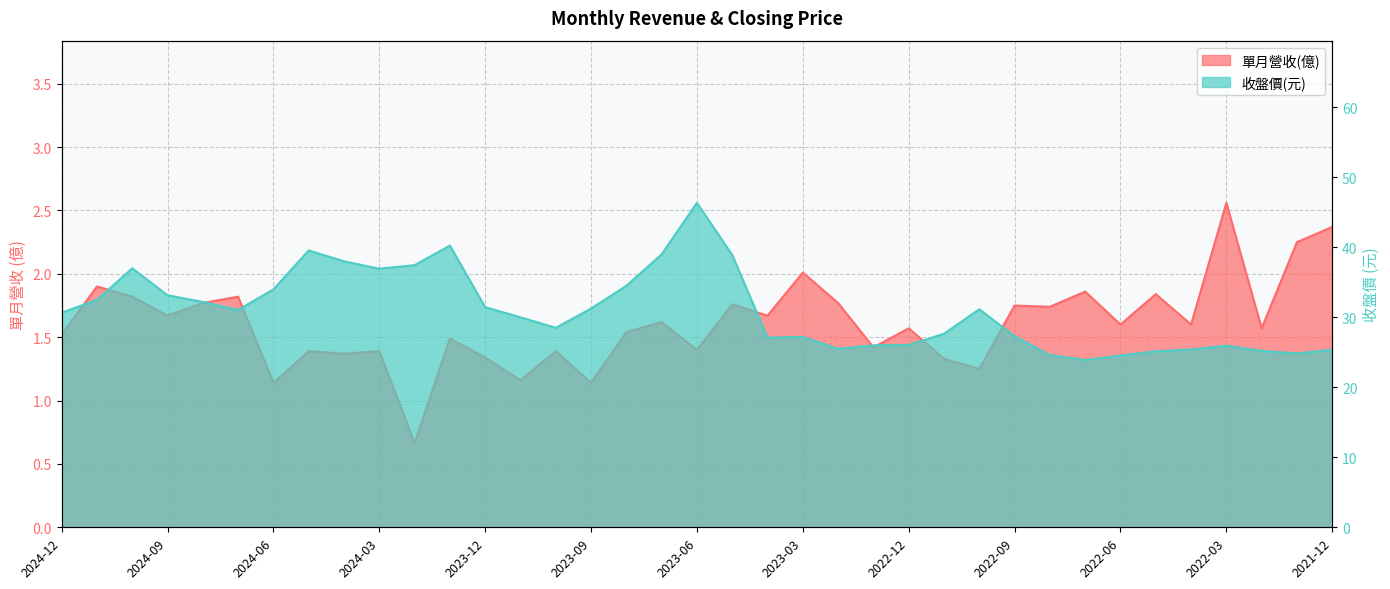

What is the total value across all series at 2023-02?

27.3